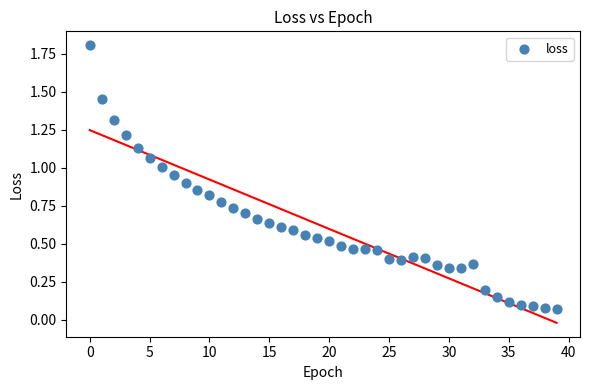

What is the range of Y values (max minus min)?

1.7